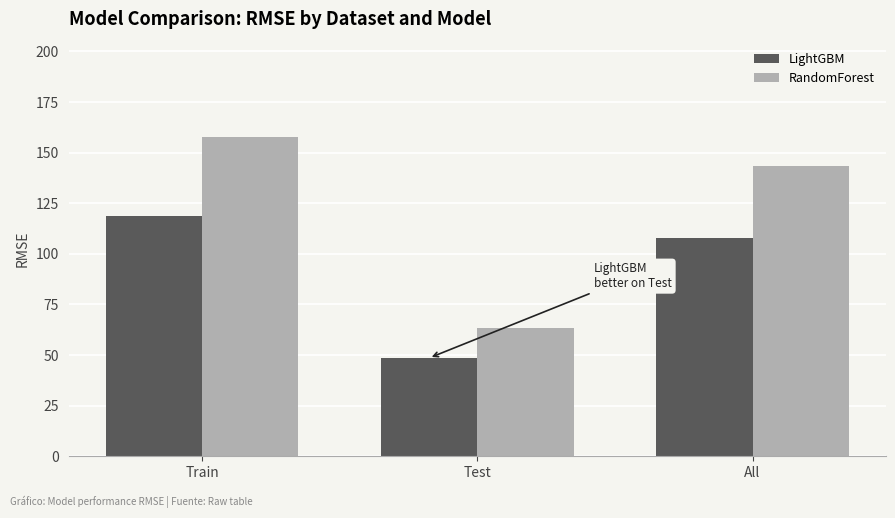

Between Train and All, which series saw the biggest shift?

RandomForest